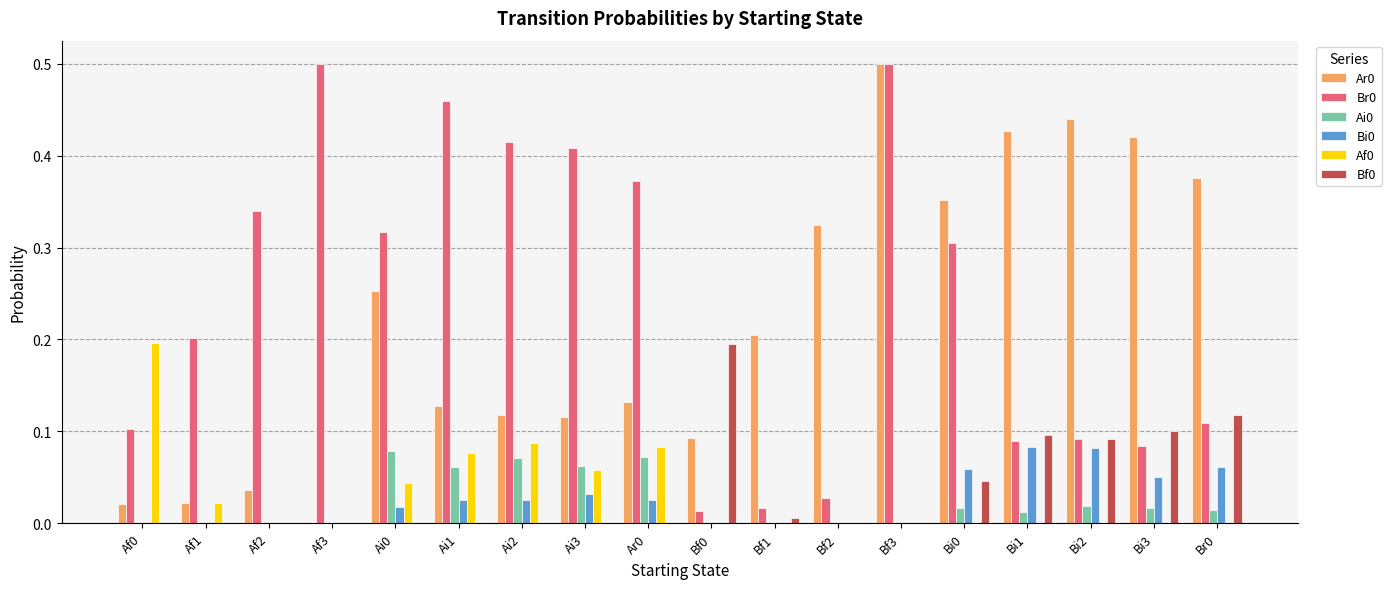

What is the sum of all Br0 values?

4.4